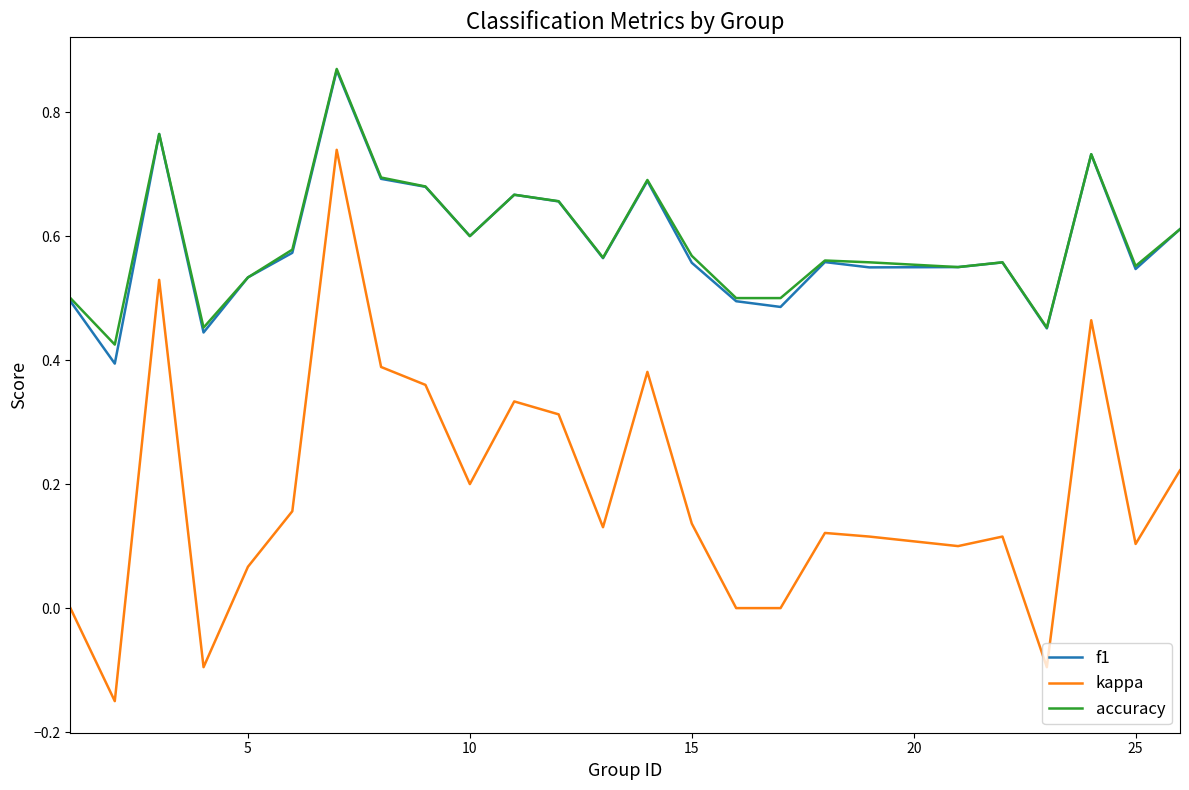

Which series has the widest spread of values?

kappa